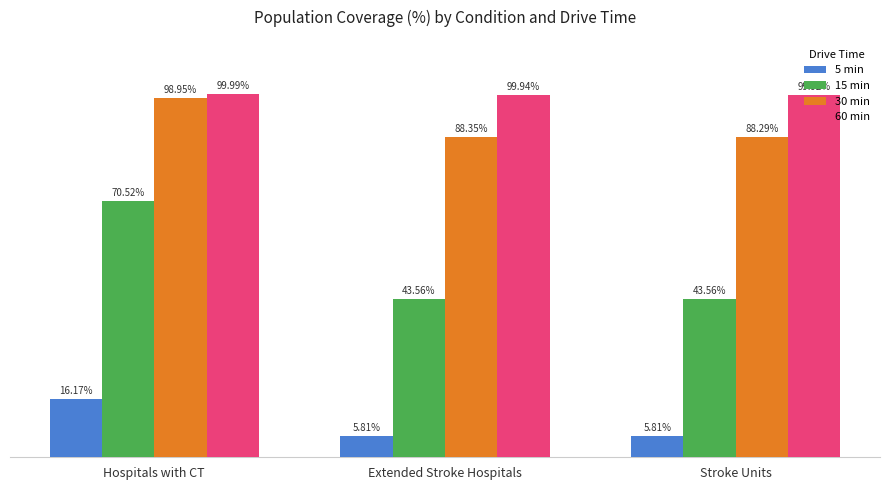

Which series has the largest range (max minus min)?

15 min